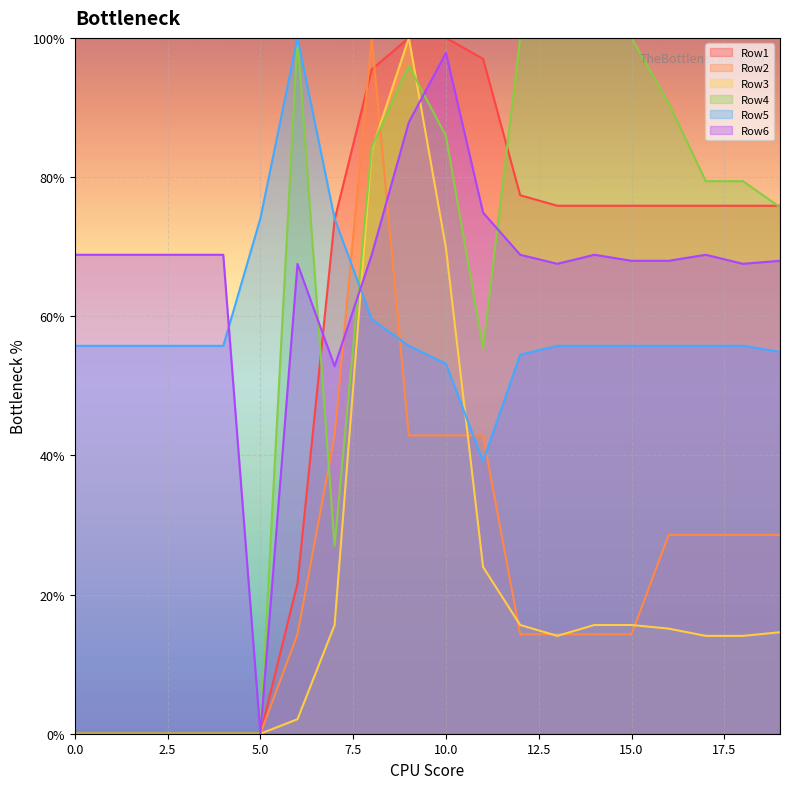

Is the value of Row4_line at 19 greater than the value of Row2_line at 7.5?

Yes